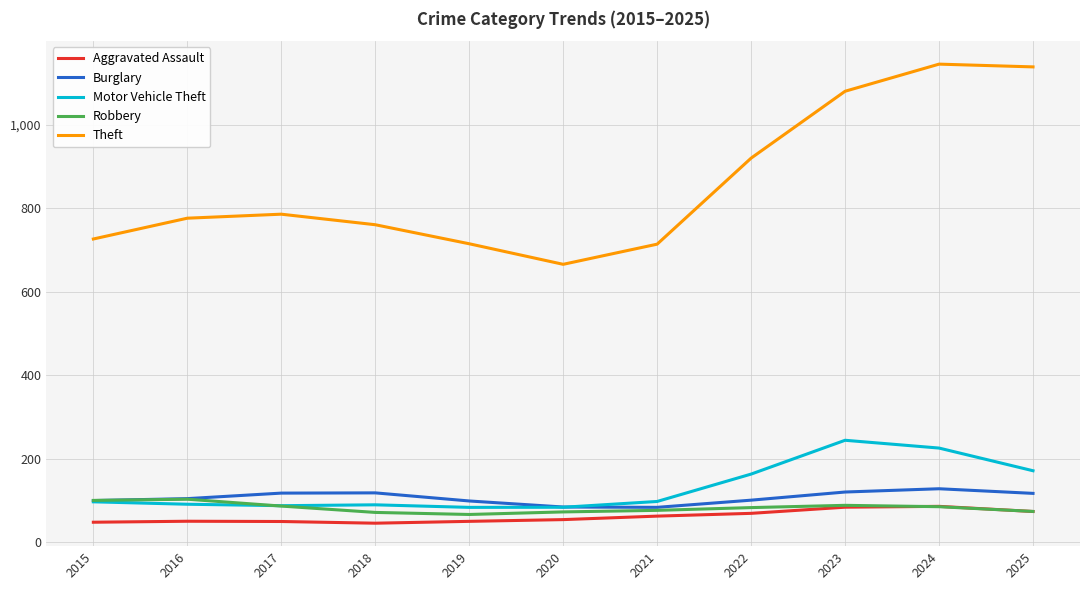

What is the maximum value for Burglary?

128.1